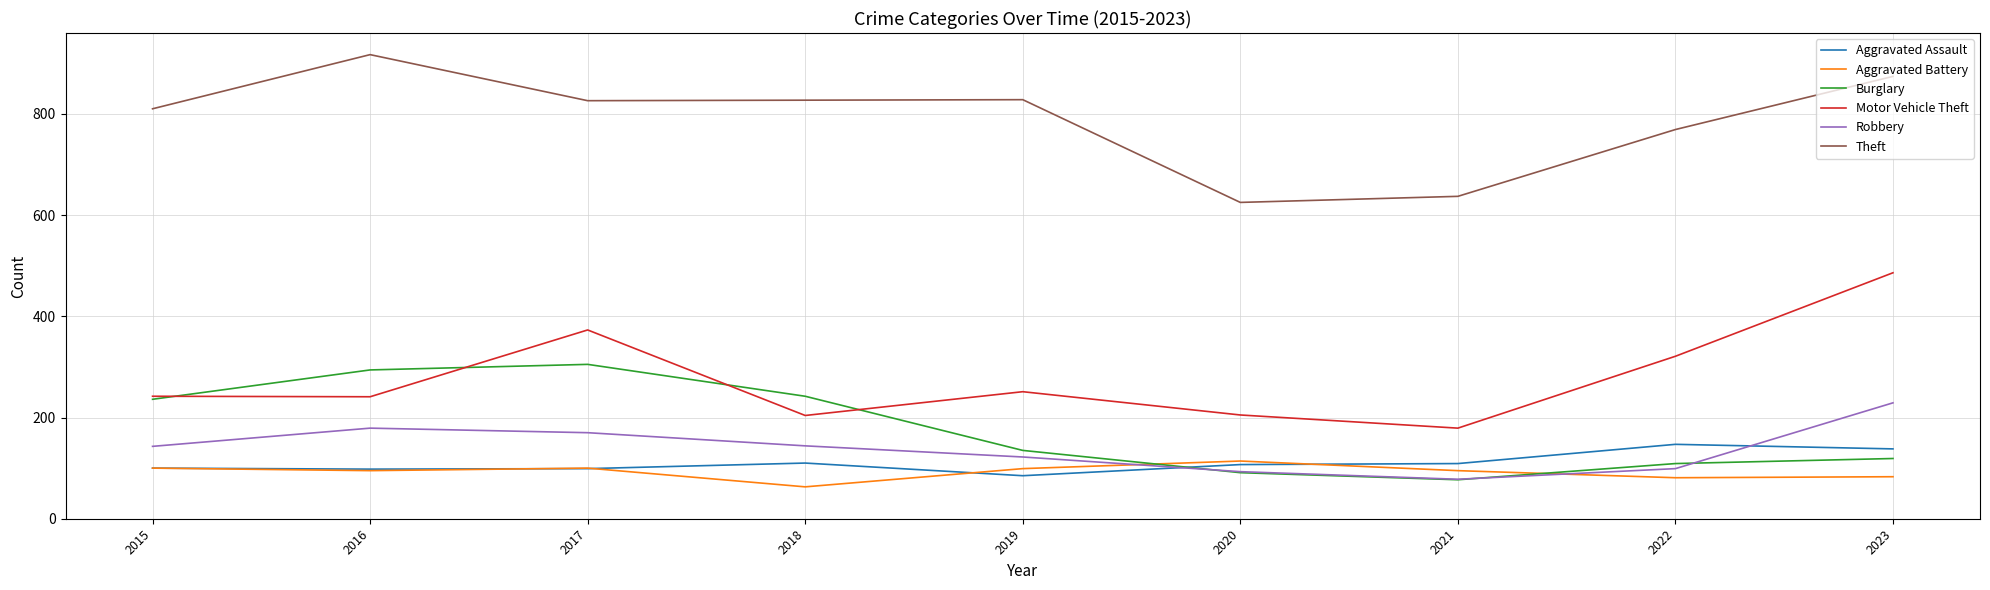

Which series changed the most between 2017 and 2019?

Burglary